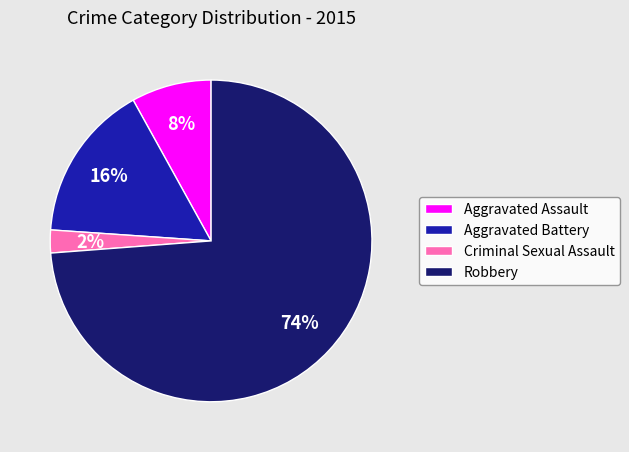

What is the smallest slice in the pie chart?

Criminal Sexual Assault